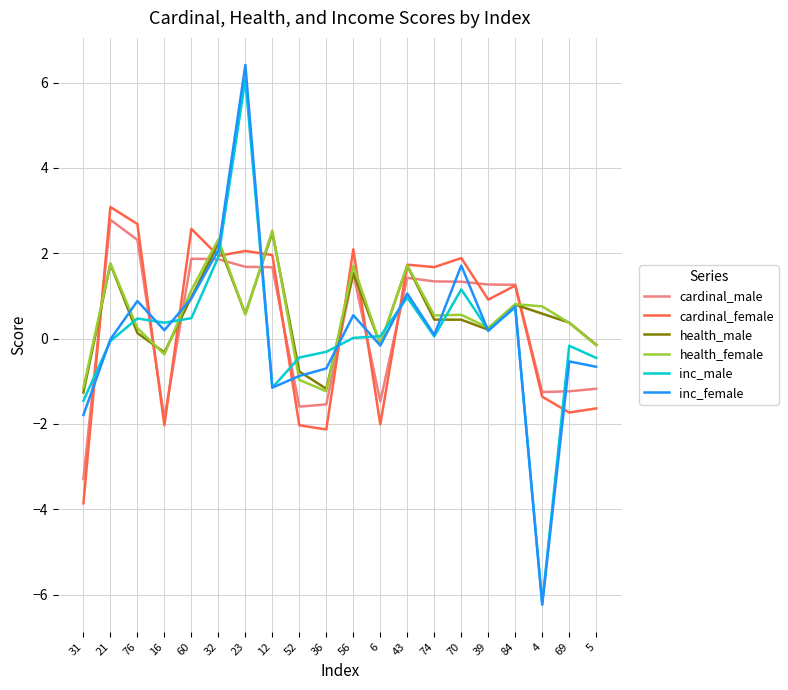

Is the value of cardinal_female at 60 greater than the value of inc_male at 12?

Yes